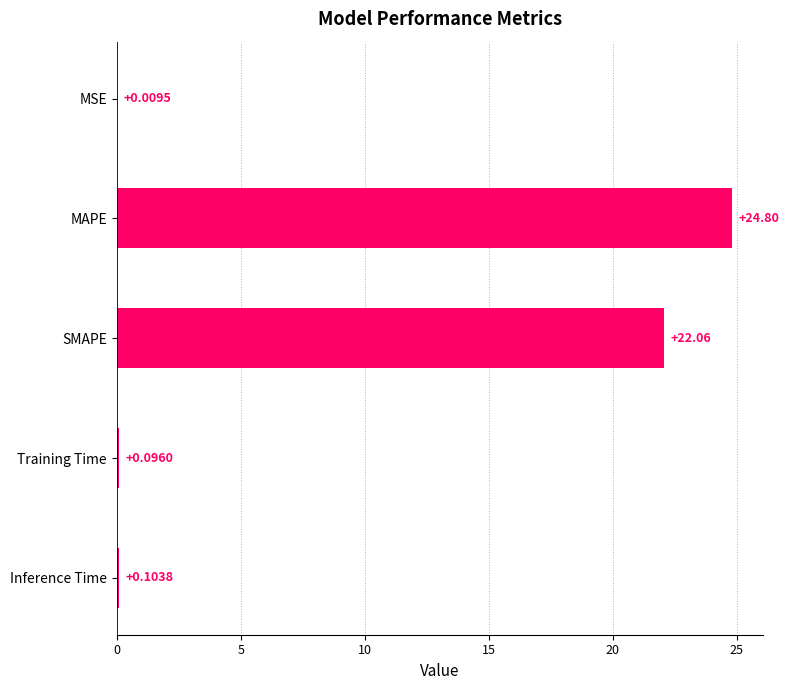

At which label is the value closest to 12?

SMAPE